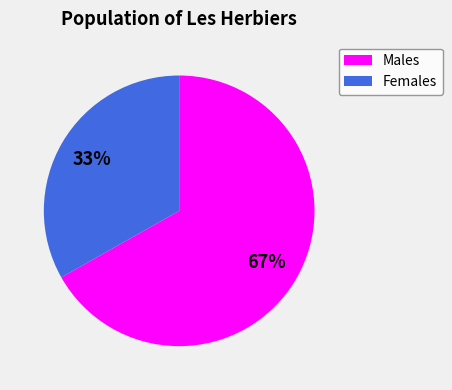

To the nearest percent, what is the average slice percentage?

50%